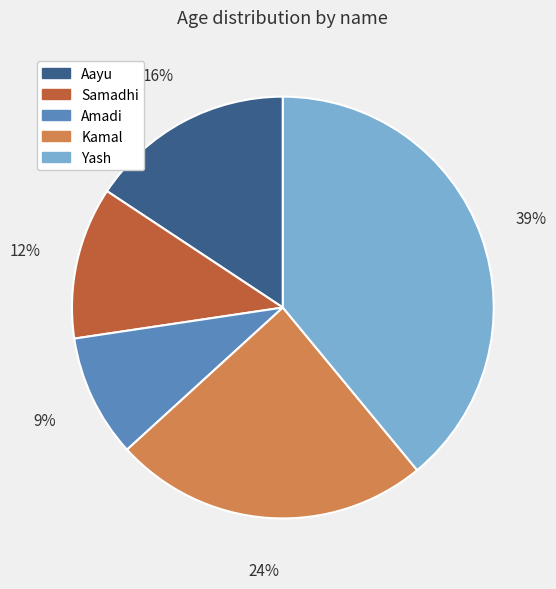

Which has a higher value, Aayu or Yash?

Yash